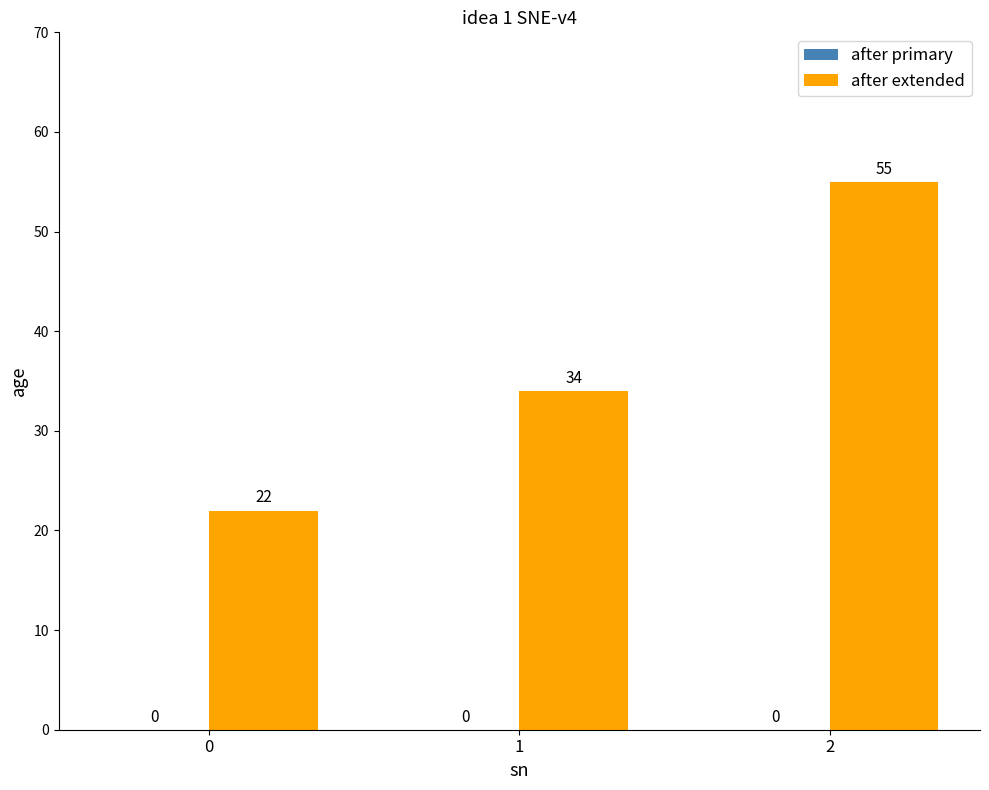

Reading right to left, transcribe all the data shown in this chart.

2=55	1=34	0=22